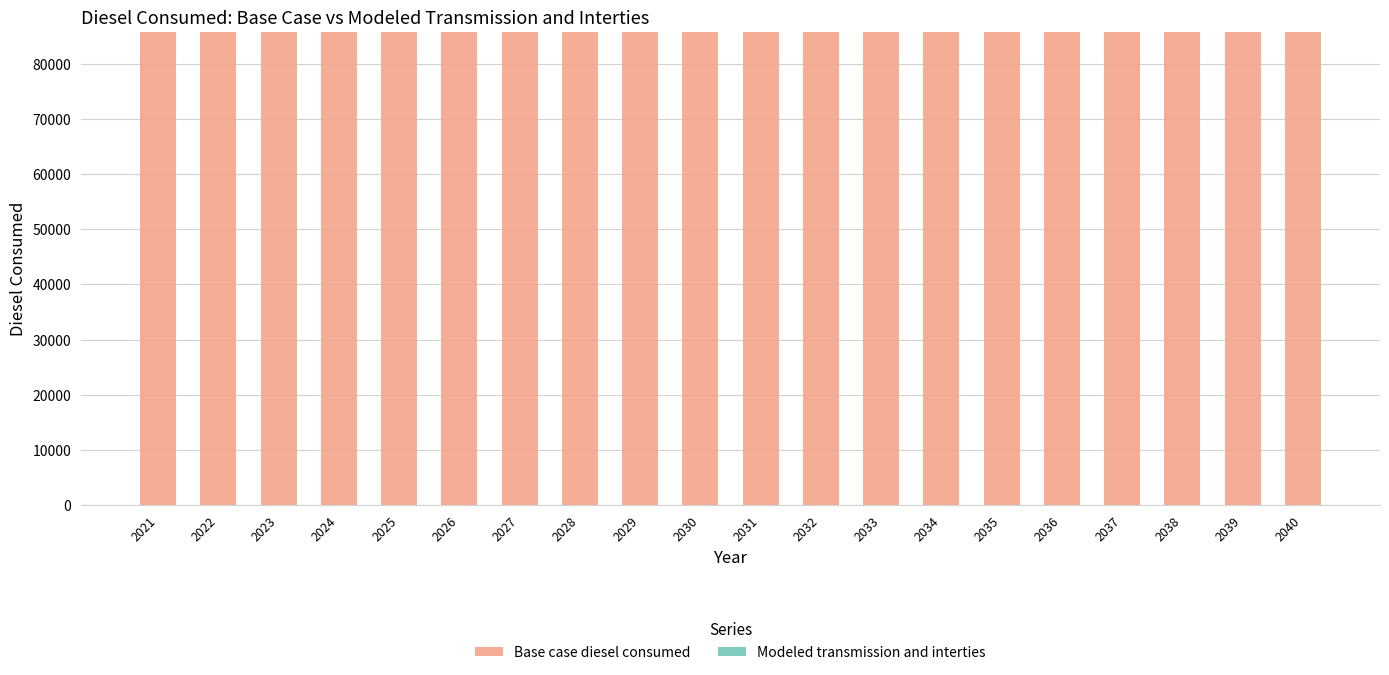

Between 2033 and 2027, which is larger?

2033